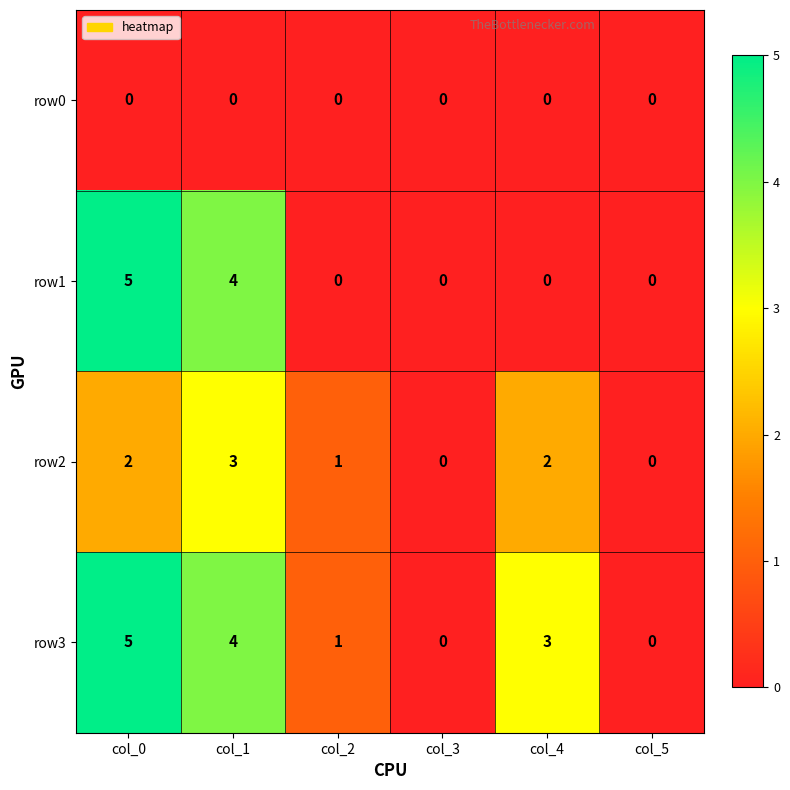

Reading left to right, list all the values displayed in this chart.

row0: col_0=0	col_1=0	col_2=0	col_3=0	col_4=0	col_5=0
row1: col_0=5	col_1=4	col_2=0	col_3=0	col_4=0	col_5=0
row2: col_0=2	col_1=3	col_2=1	col_3=0	col_4=2	col_5=0
row3: col_0=5	col_1=4	col_2=1	col_3=0	col_4=3	col_5=0